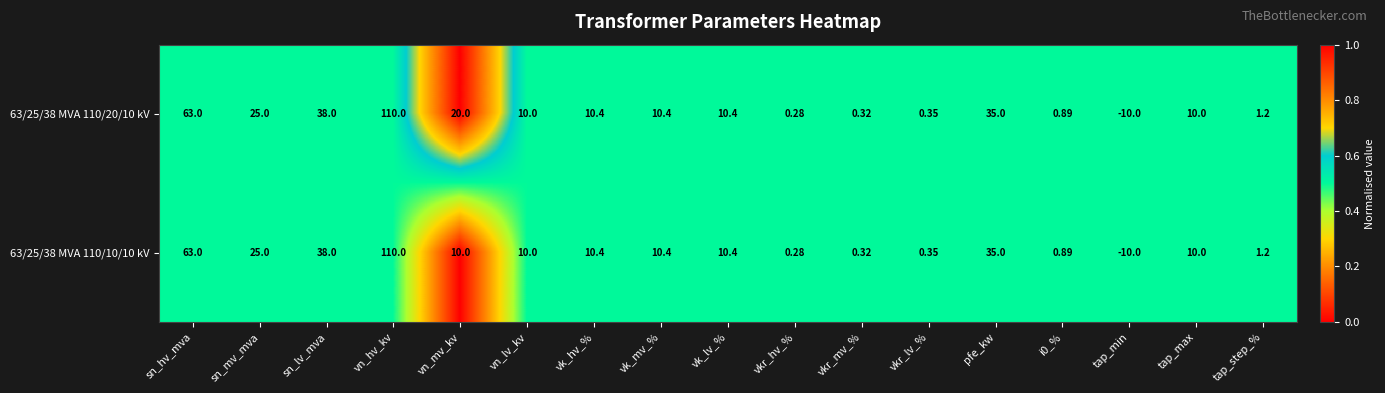

Where does the 63/25/38 MVA 110/20/10 kV series first go above 10?

sn_hv_mva